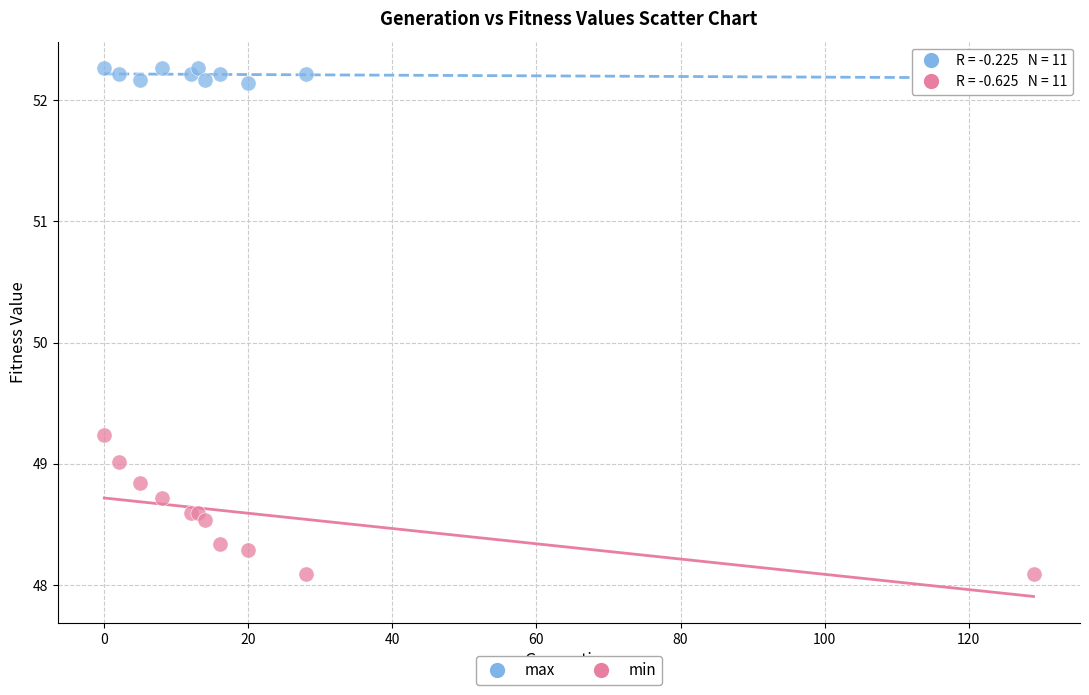

What is the X range (max minus min) for the scatter plot?

129.0